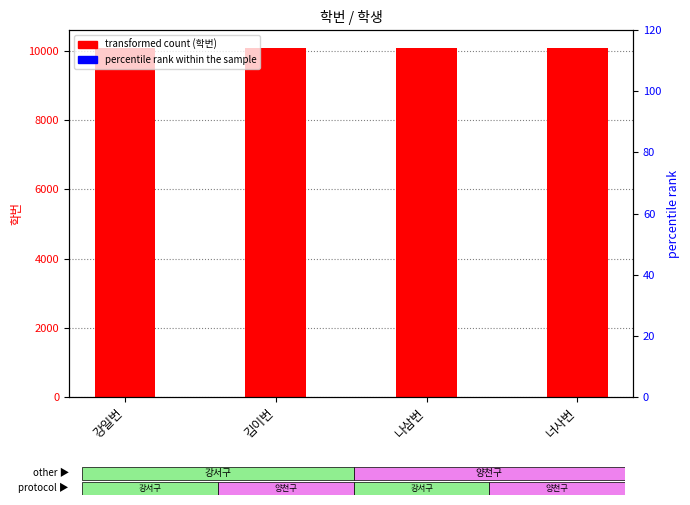

At how many categories does at least one series exceed 10103?

1